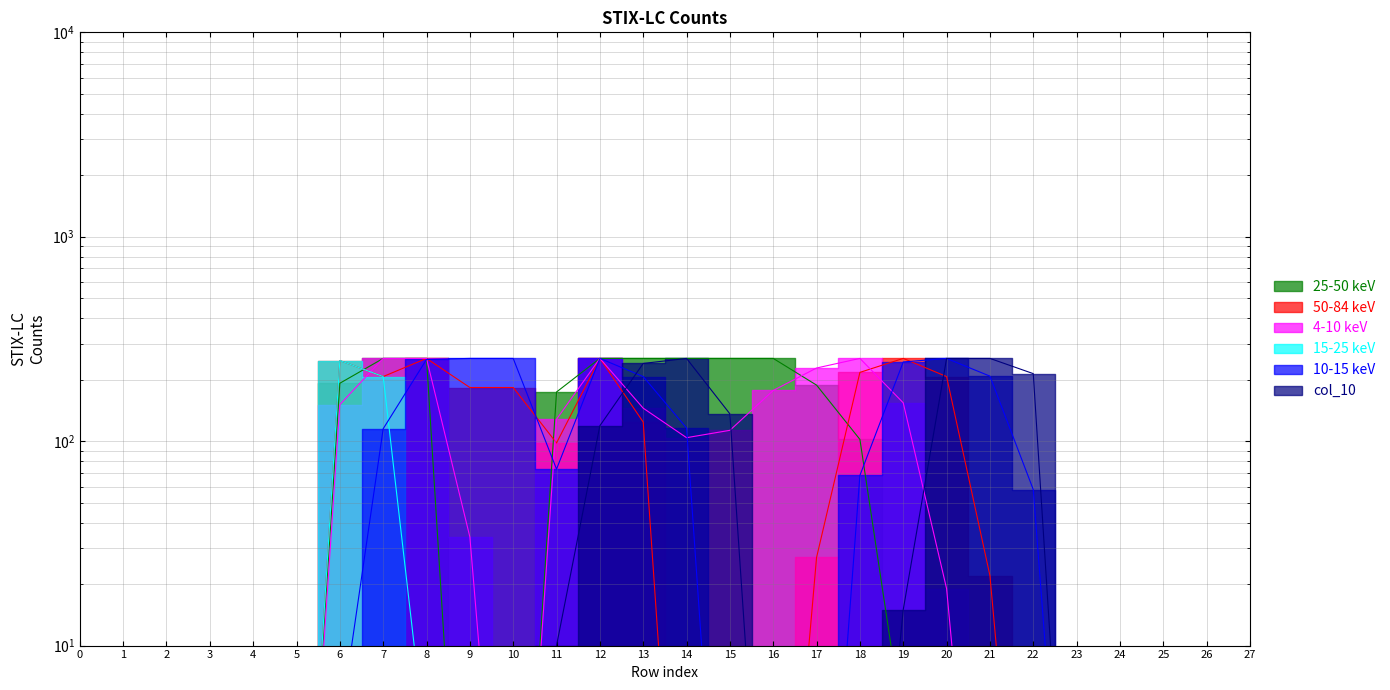

In col_19, how many points are higher than both neighbors (excluding endpoints)?

1